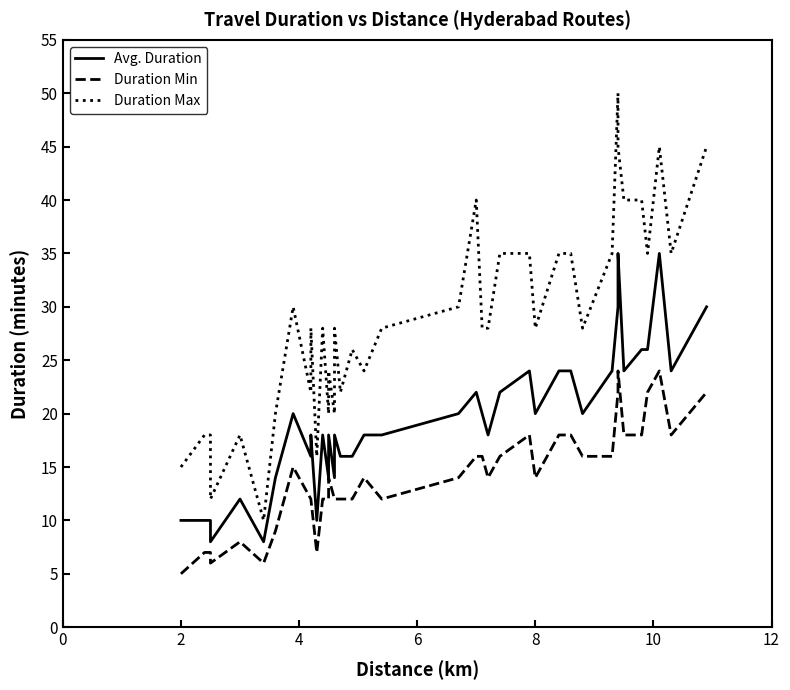

What is the maximum value shown in the chart?

50